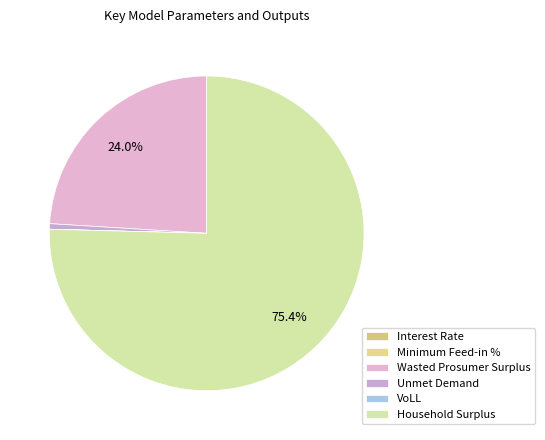

True or false: Household Surplus accounts for 84% of the total.

False